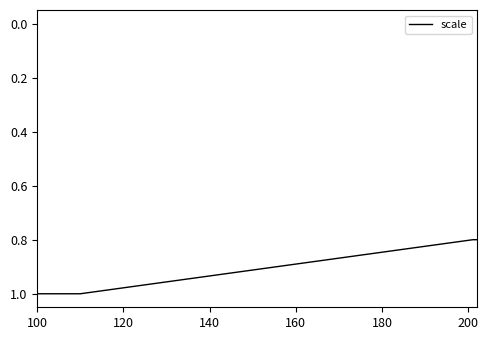

What is the maximum value shown in the chart?

1.0